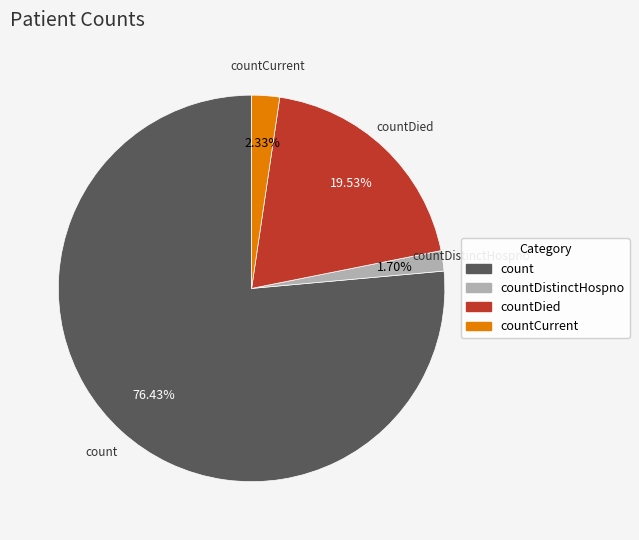

How many segments does this pie chart have?

4